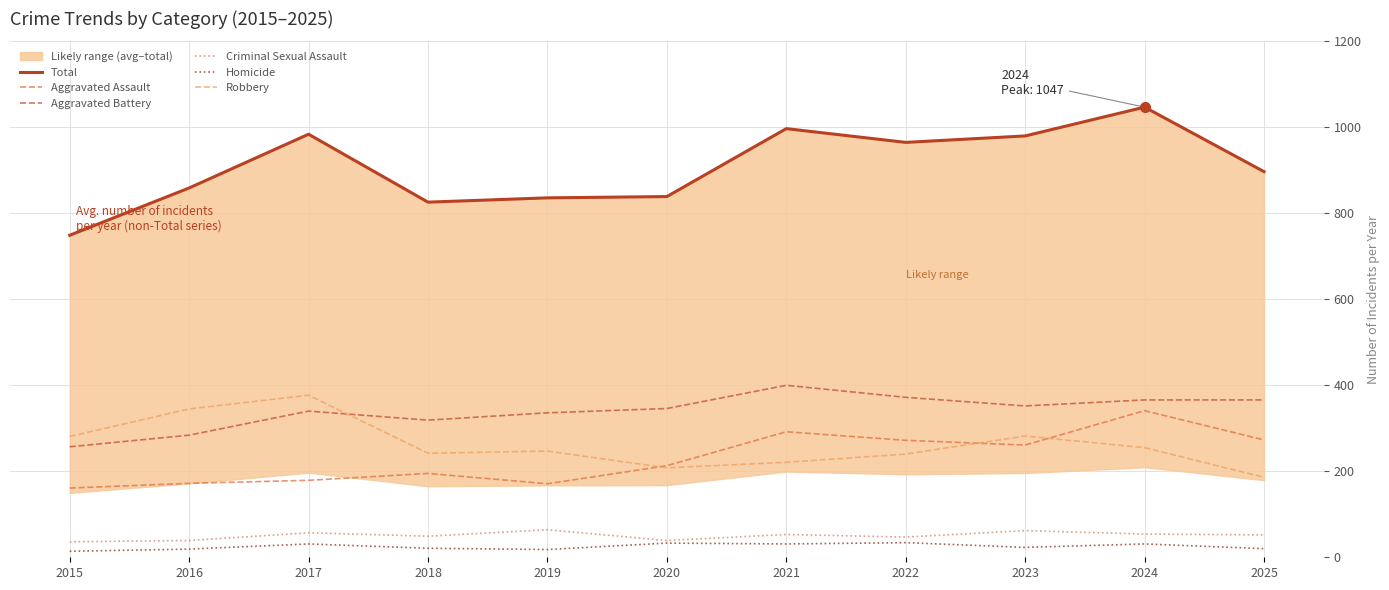

Is the value of Aggravated Assault at 2018 greater than the value of Homicide at 2019?

Yes